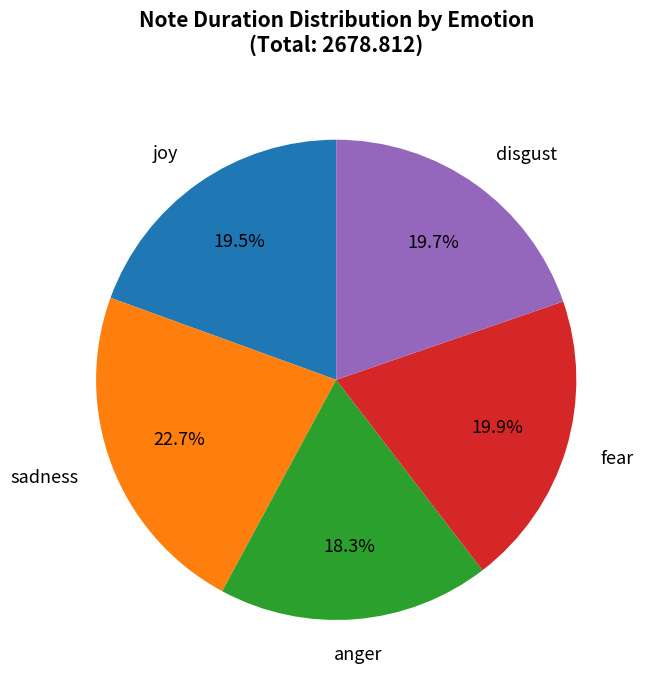

Is there any slice that represents more than half of the pie?

No